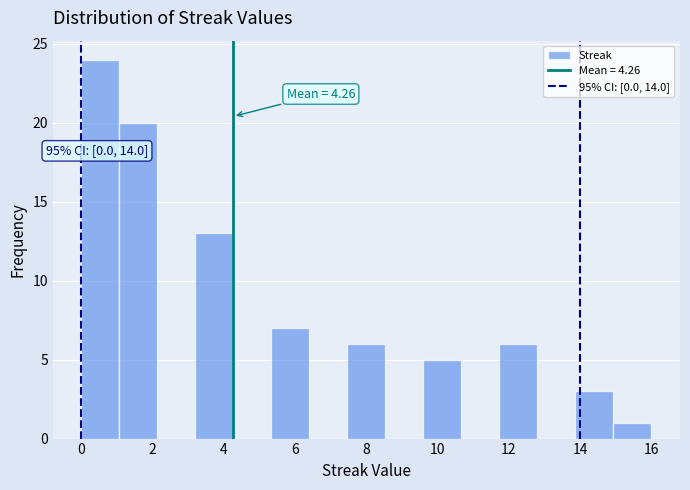

Over which range of the x-axis is the bar tallest?

0.0 to 1.0